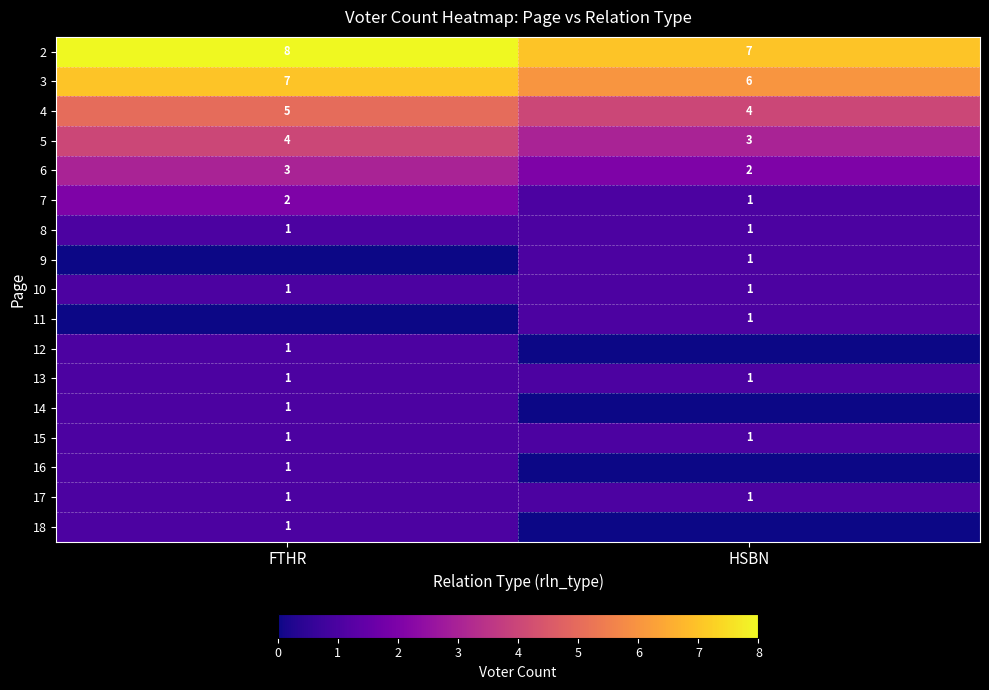

True or false: 3 has a value of 10 at FTHR.

False